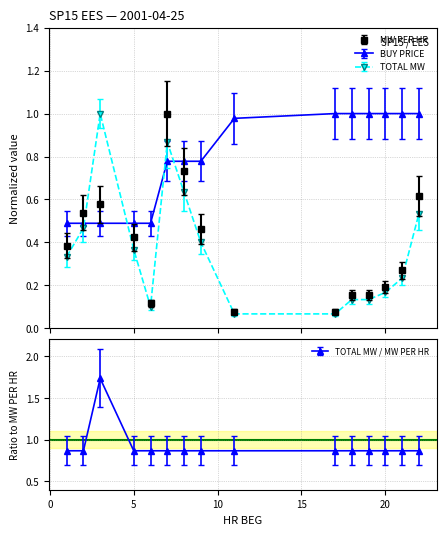

At 3, list the series in order from largest to smallest.

TOTAL MW, MW PER HR, BUY PRICE